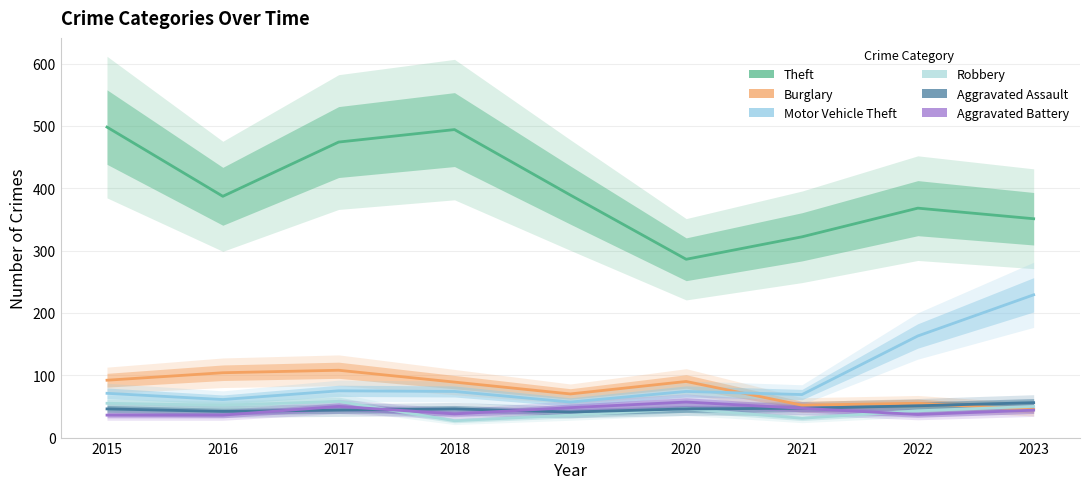

How many series are shown in this chart?

6